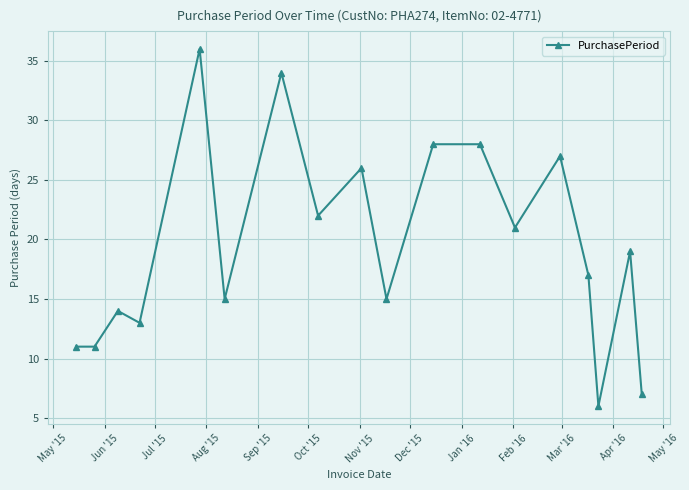

What is the value of the 16th point from the left?

6